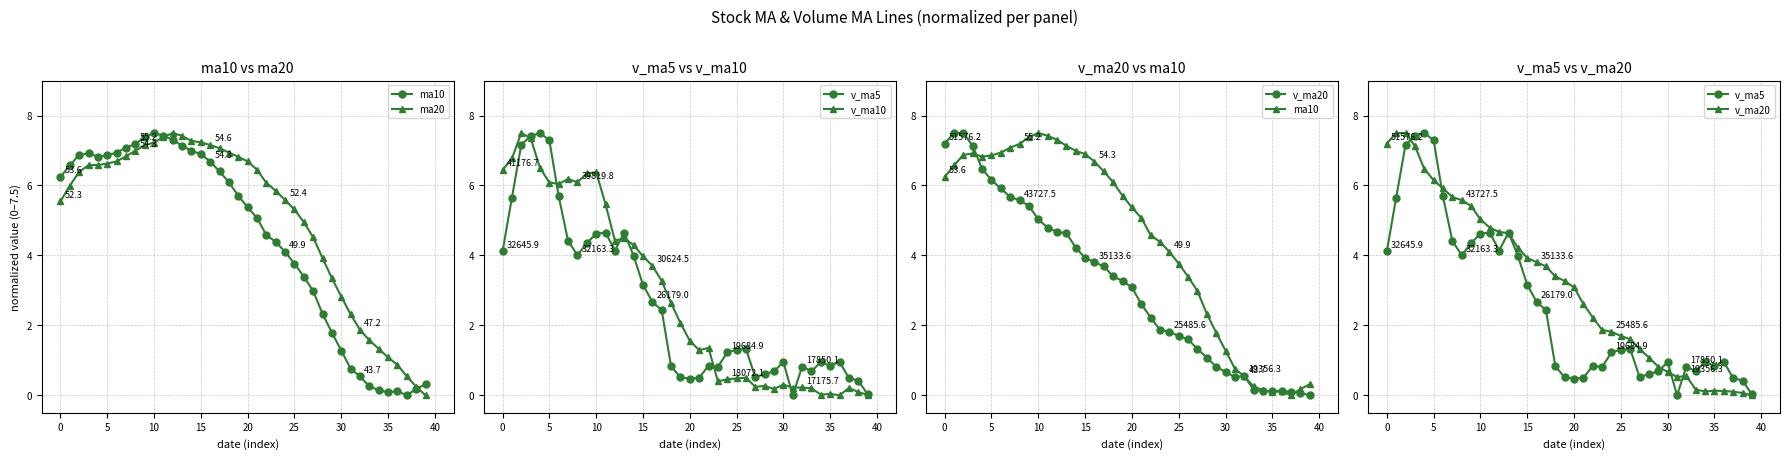

The v_ma10 series shows 0.7 at 23. True or false?

False